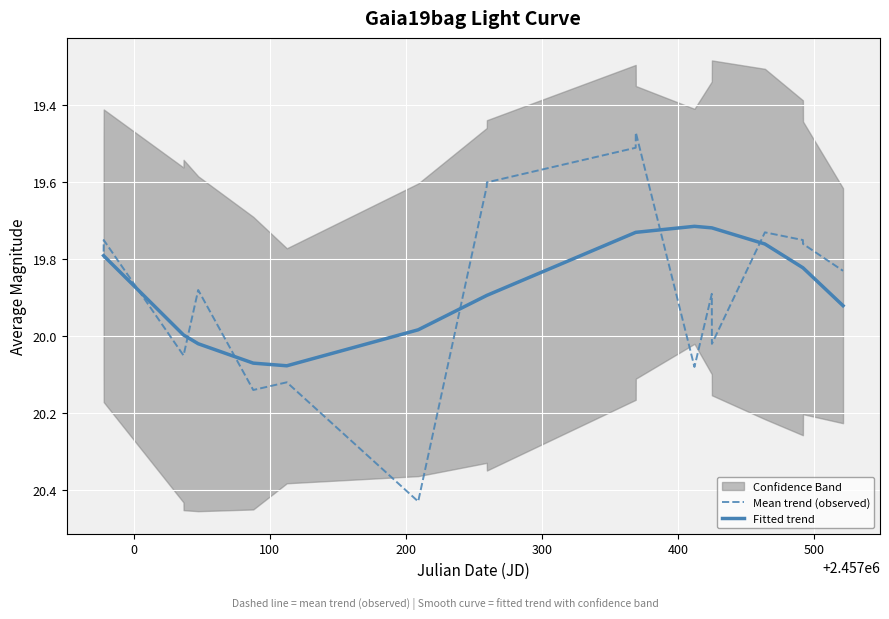

Which series has the widest spread of values?

Mean trend (observed)